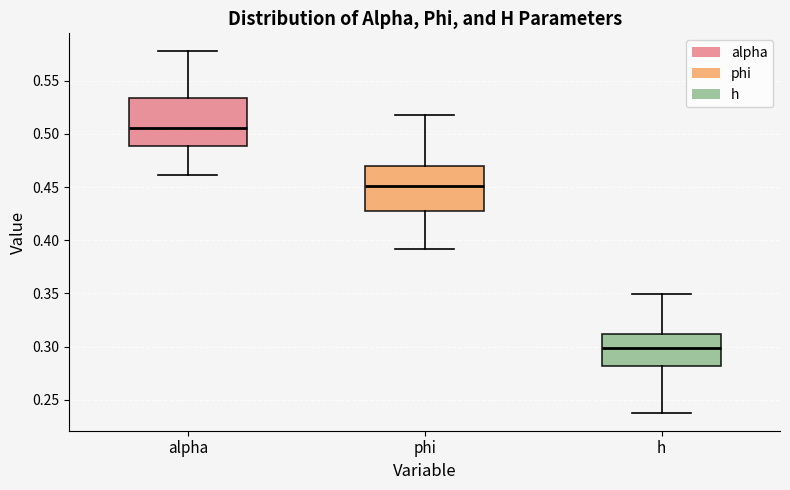

Reading left to right, transcribe this box plot: for each box, give where its median line is, the range the box spans, and where its two whiskers end, as read against the y-axis. The values are not printed on the chart, so give them approximately, as read against the axis.

alpha: median 0.505, box 0.490 to 0.535, whiskers 0.460 to 0.575
phi: median 0.450, box 0.425 to 0.470, whiskers 0.390 to 0.520
h: median 0.300, box 0.280 to 0.310, whiskers 0.240 to 0.350